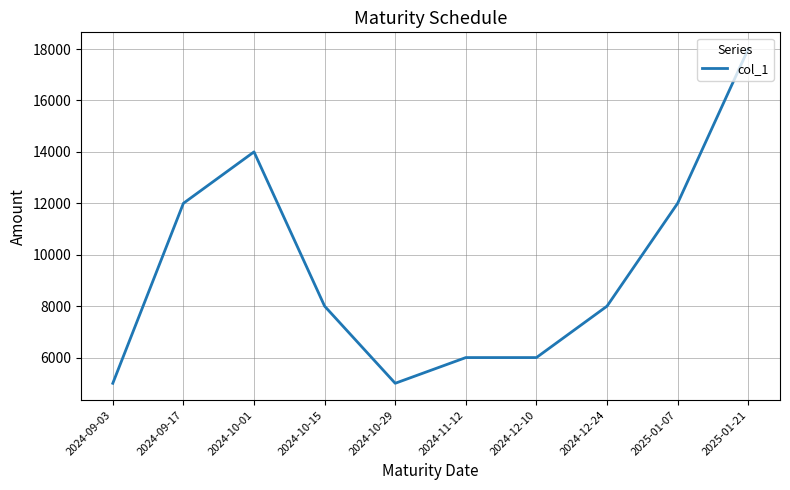

What is the difference between the maximum and minimum values?

13000